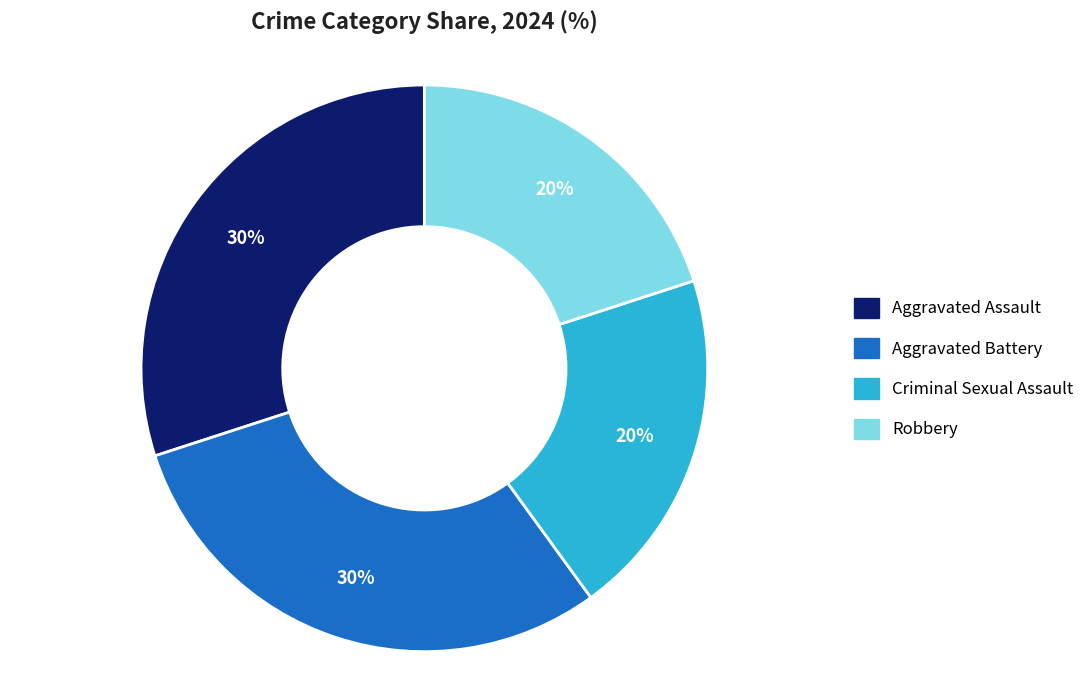

What percentage is the Aggravated Battery slice, to the nearest percent?

30%